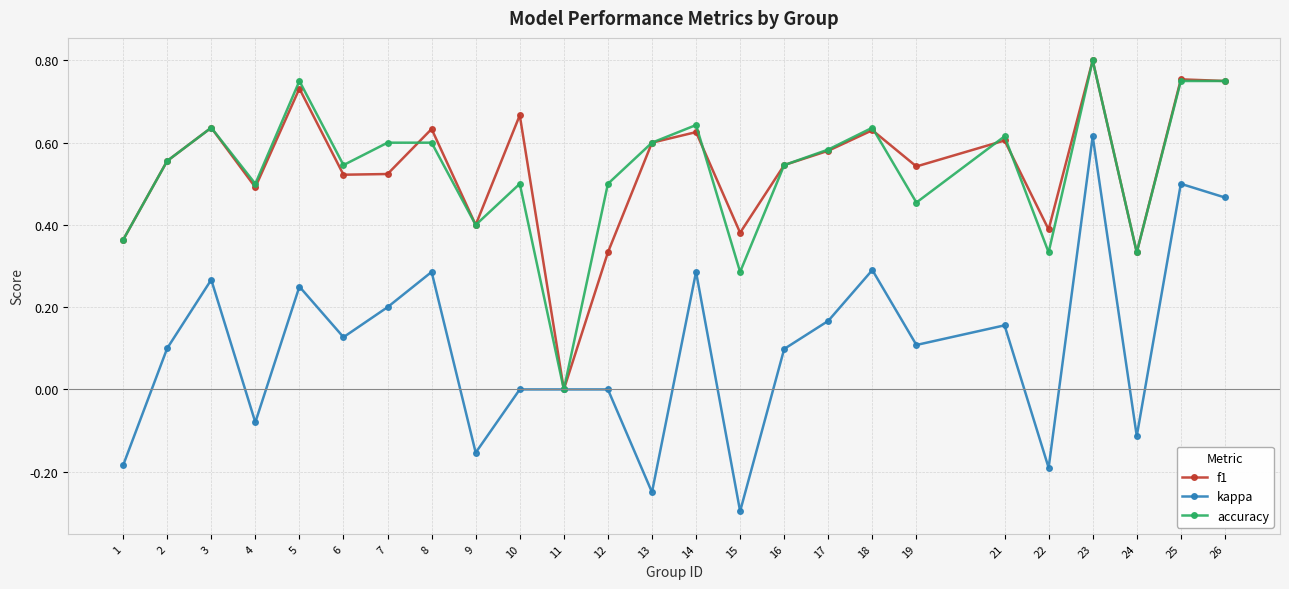

What is the minimum value shown in the chart?

-0.3